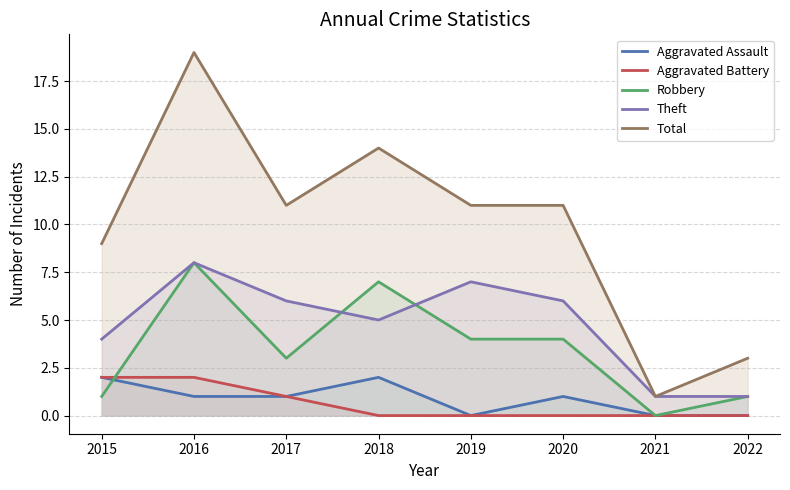

Is it true that Theft equals 3 at 2017?

False